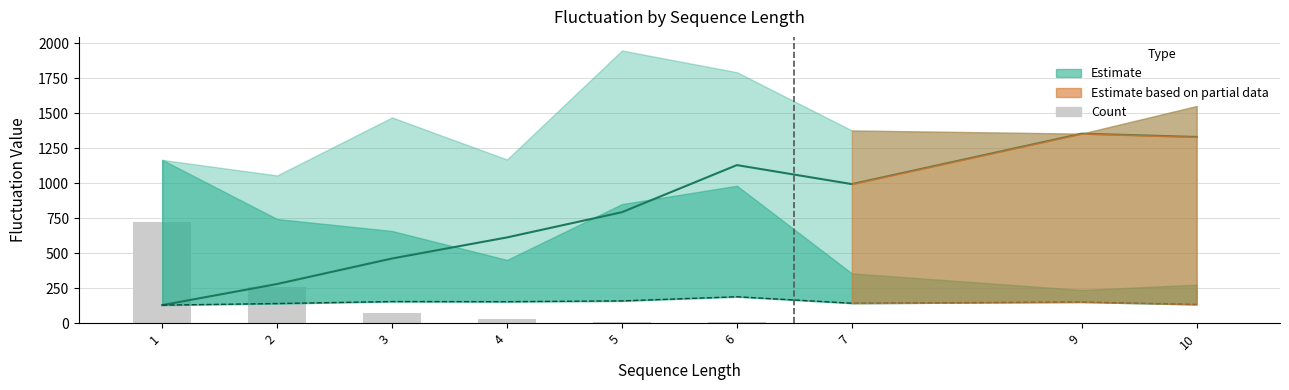

What is the sum of all count values?

1101.0